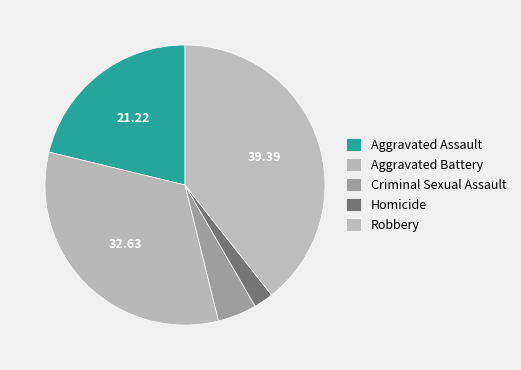

Count the number of slices in the pie.

5